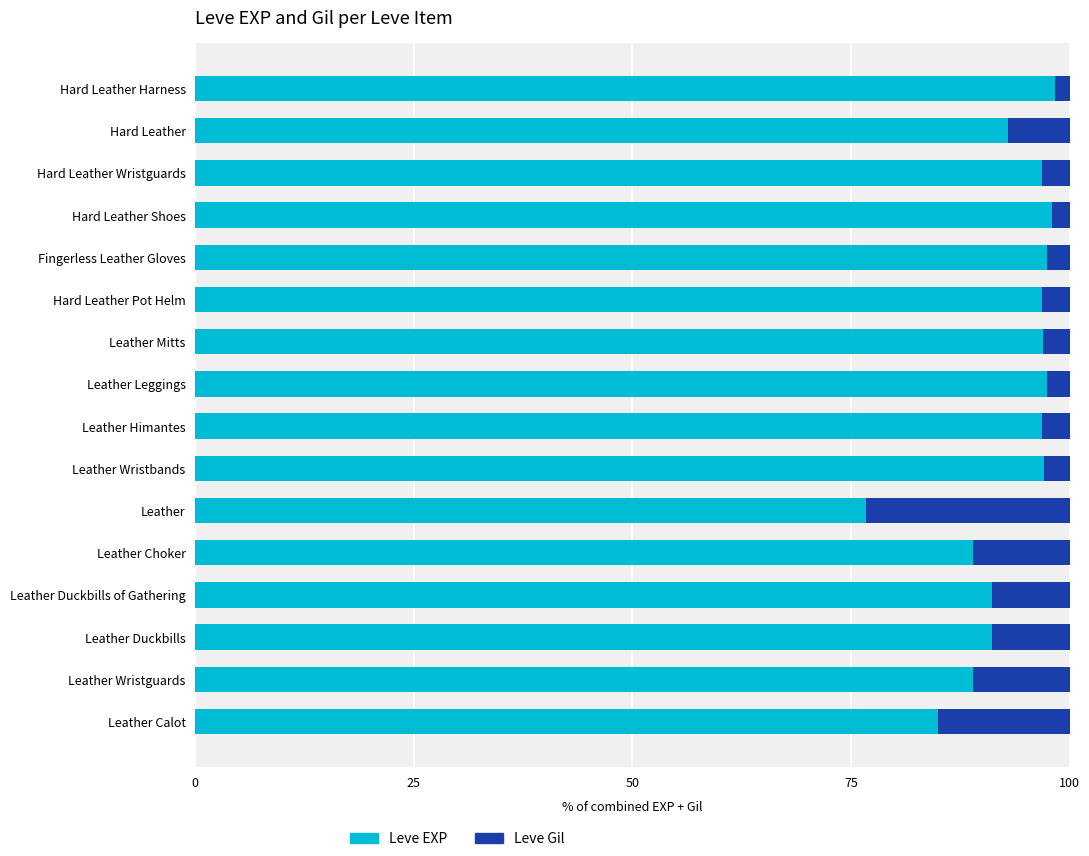

Count the number of categories in the chart.

16